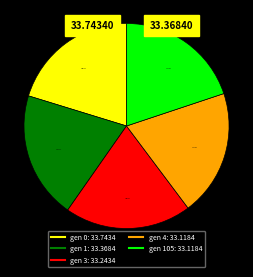

Is there a majority slice in this chart?

No